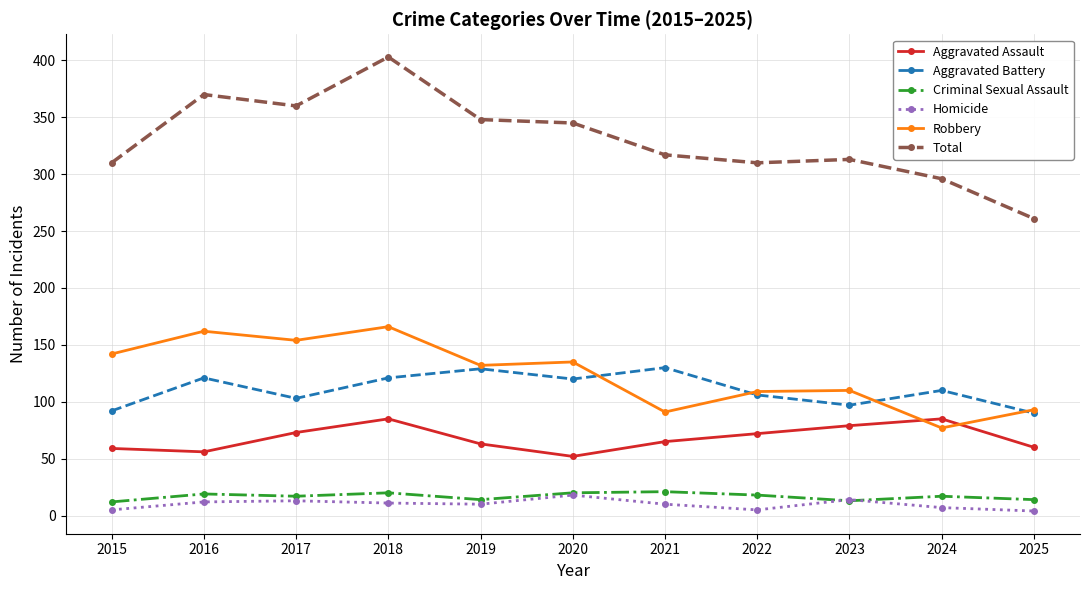

Read the Homicide value at 2019.

10